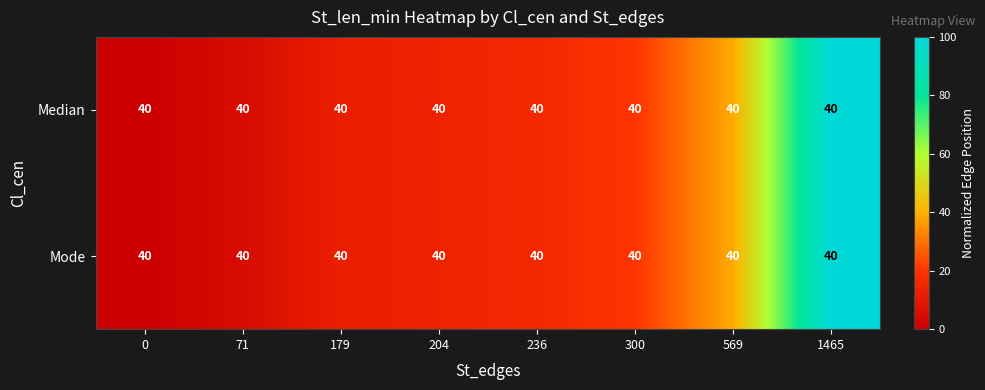

Rank the categories by Median value from highest to lowest.

1465, 569, 300, 236, 204, 179, 71, 0